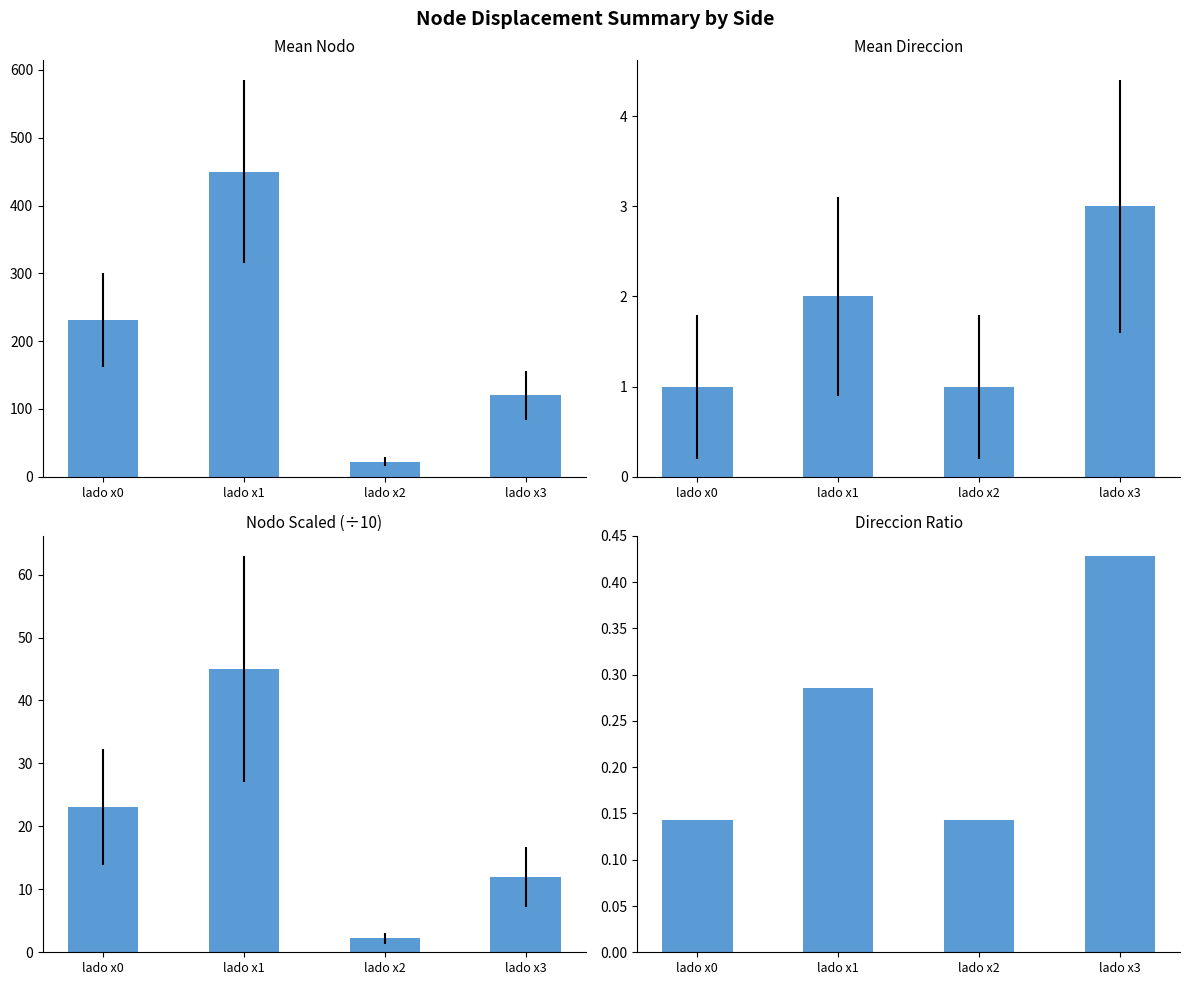

Where is nodo nearest to the value 236?

lado x0